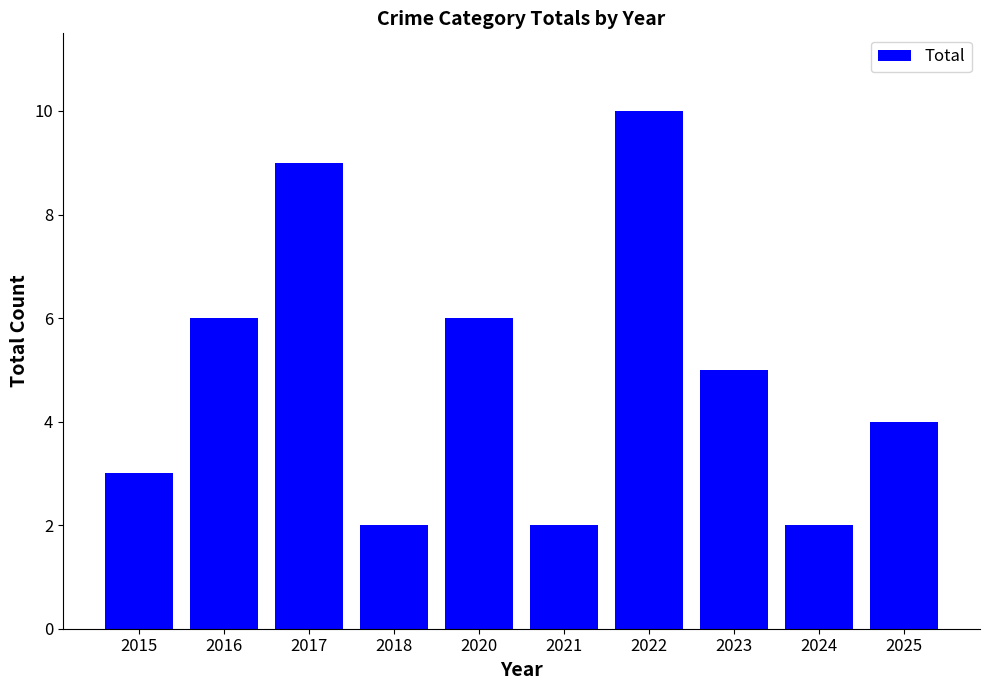

What is the greatest value displayed?

10